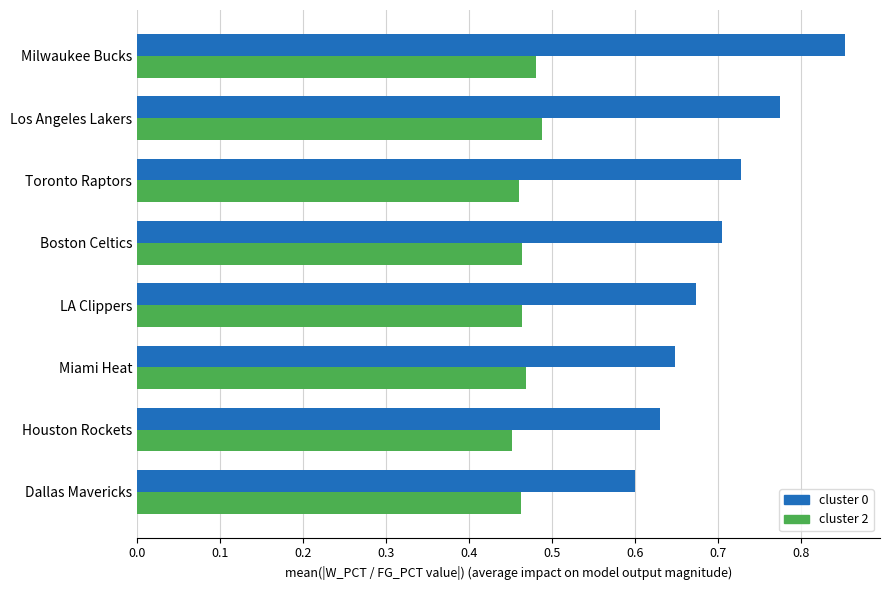

Which series has the widest spread of values?

cluster 0